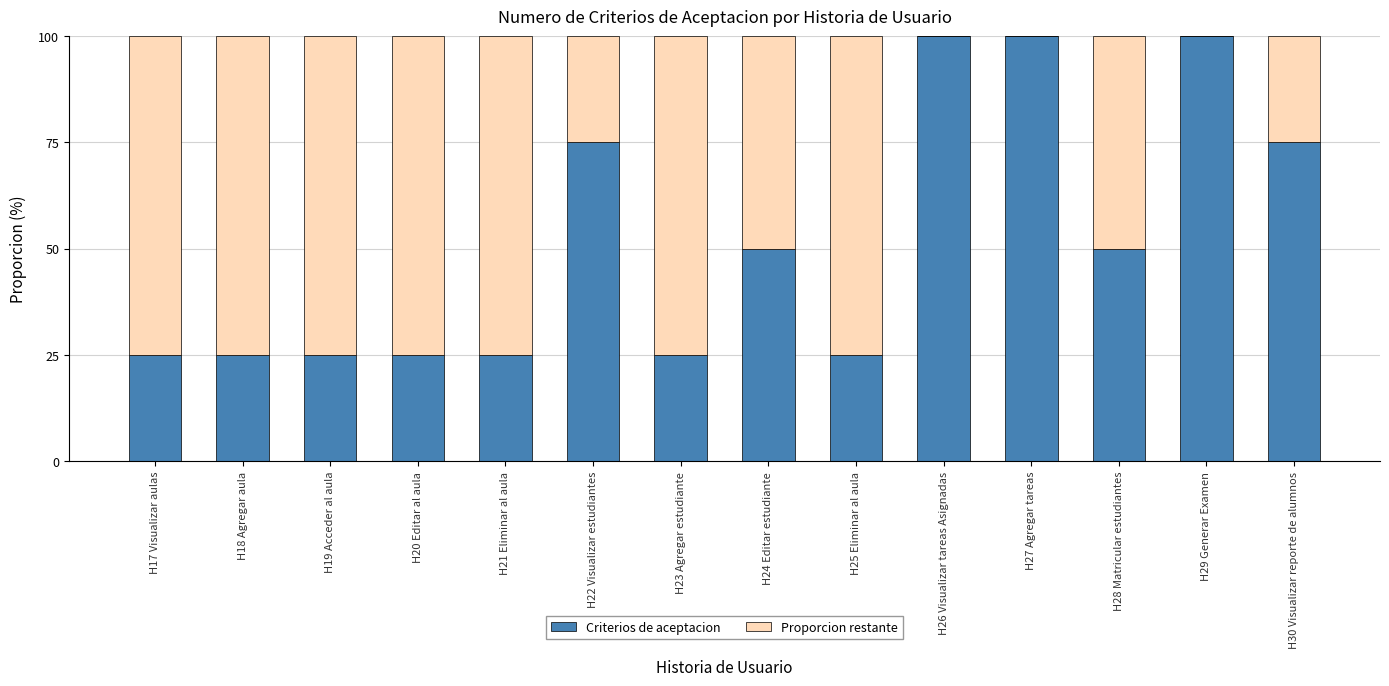

What is the sum of the Criterios de aceptacion values at H30 Visualizar reporte de alumnos and H19 Acceder al aula?

100